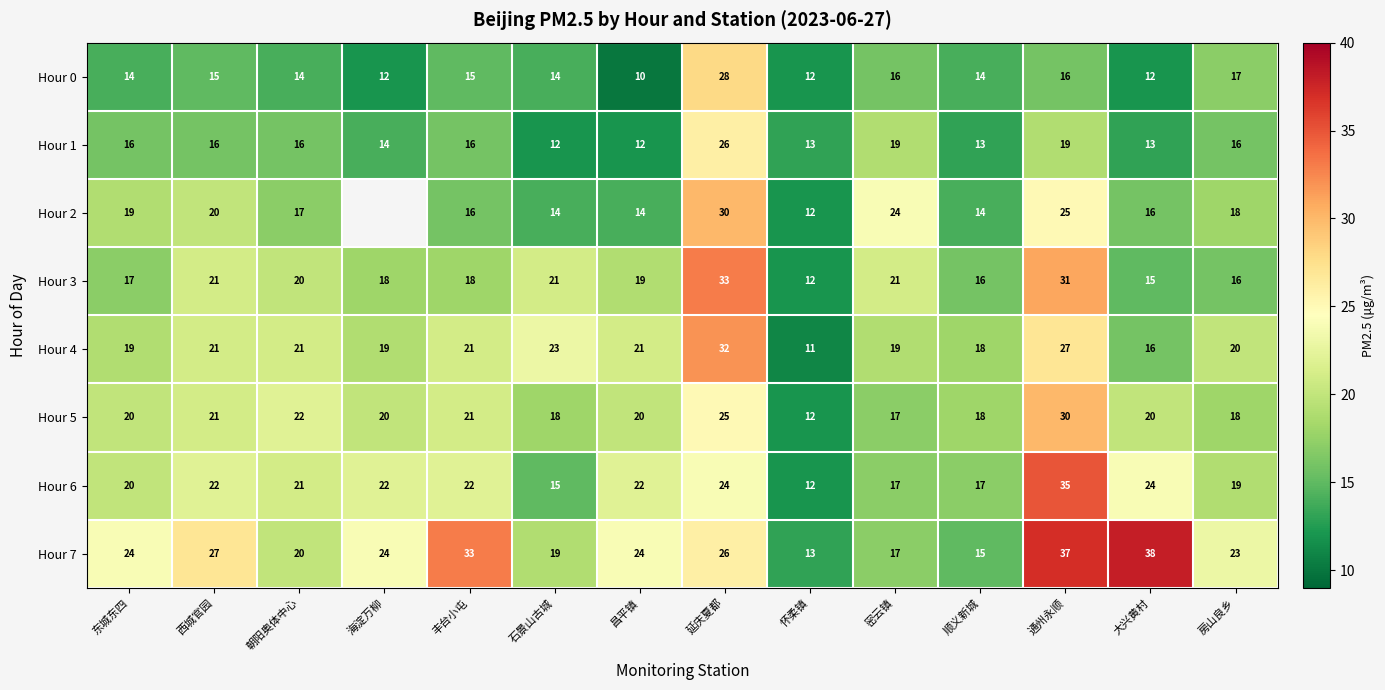

True or false: Hour 2 has a value of 14 at 昌平镇.

True